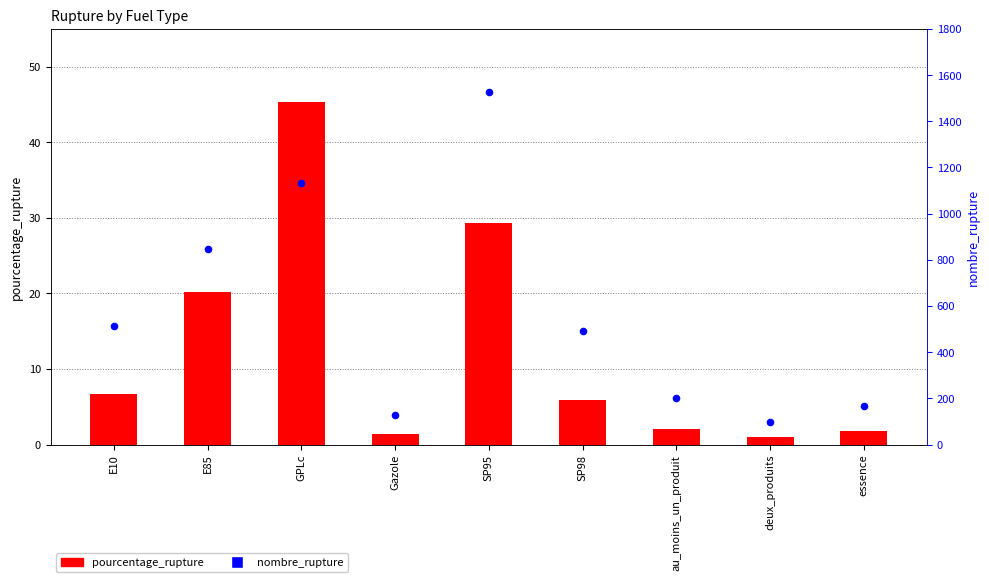

What is the total value across all series at E10?

518.6